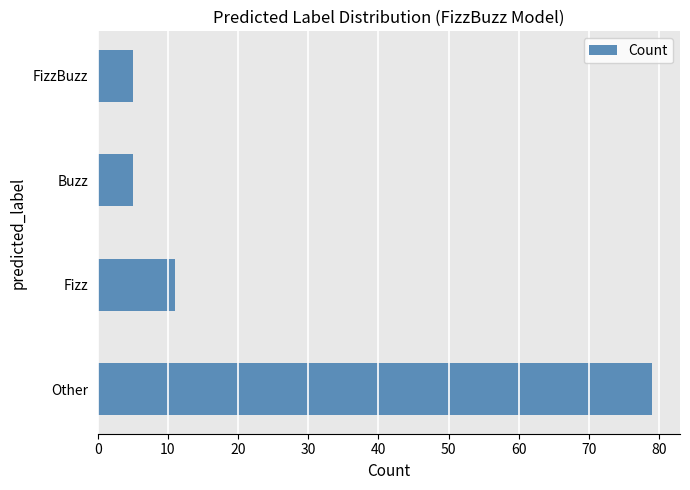

What is the difference between the values at Other and FizzBuzz?

74